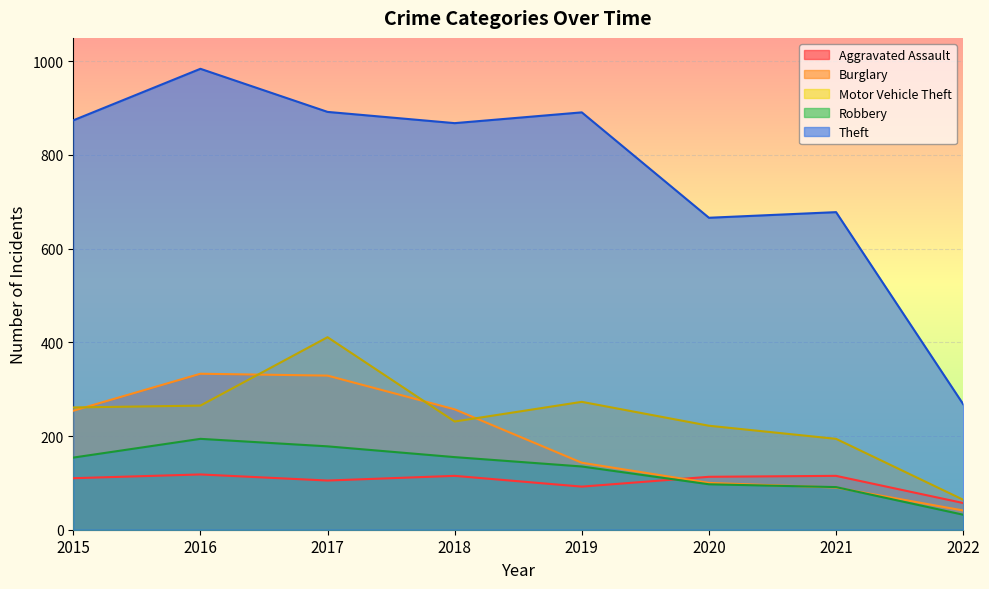

True or false: Theft and Aggravated Assault cross at least once.

False